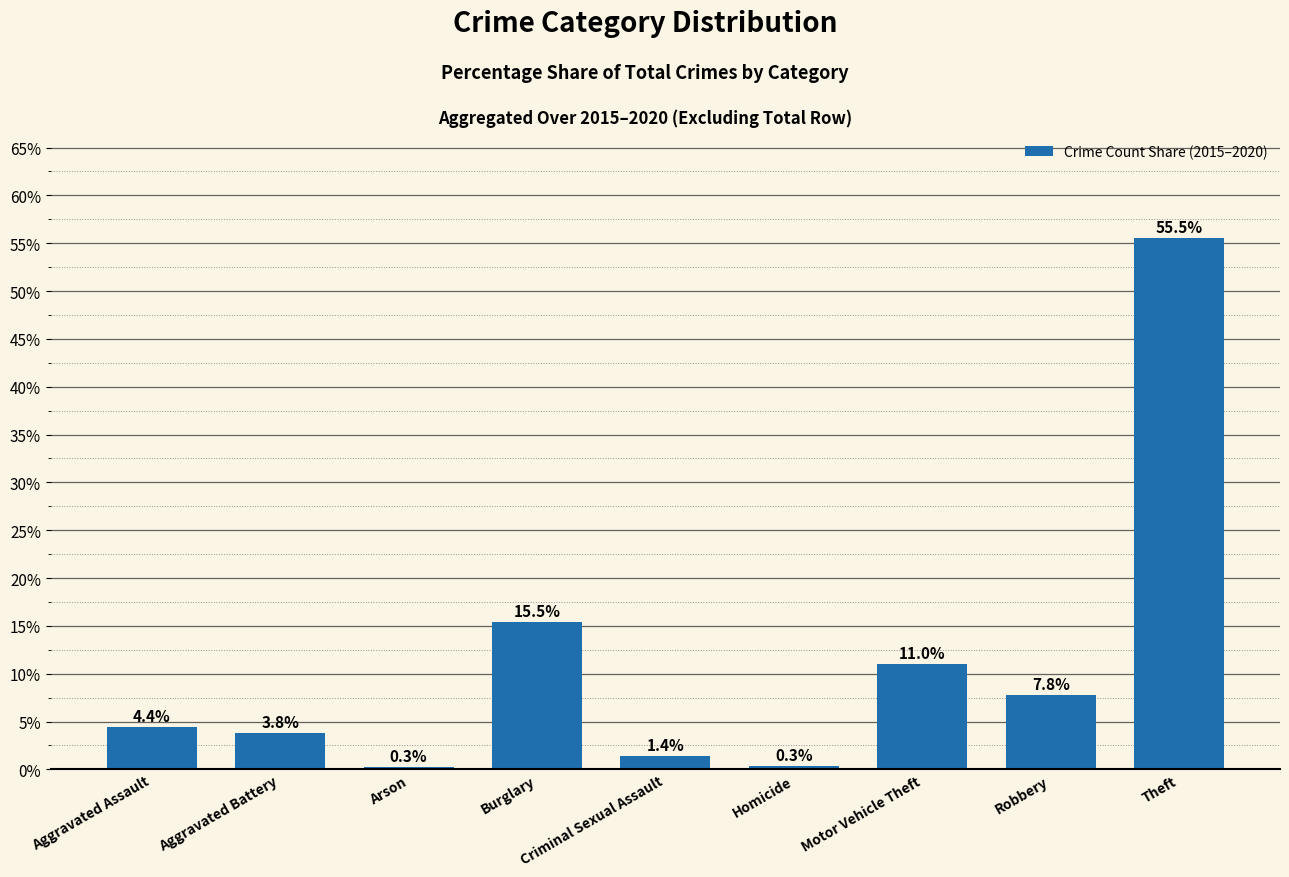

What is the average value?

11.1